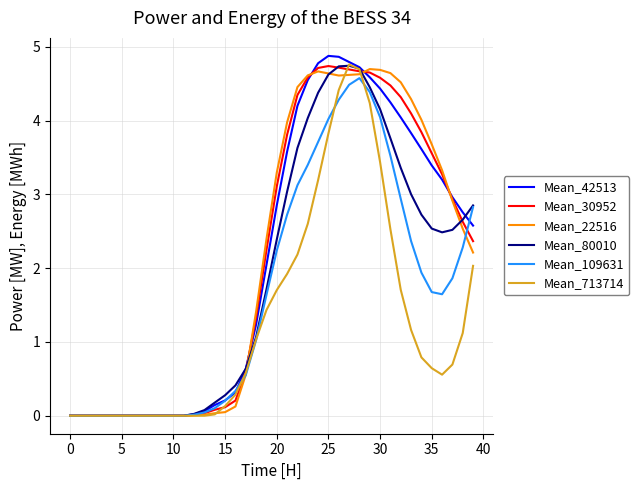

What is the highest value of the Mean_80010 series?

4.7